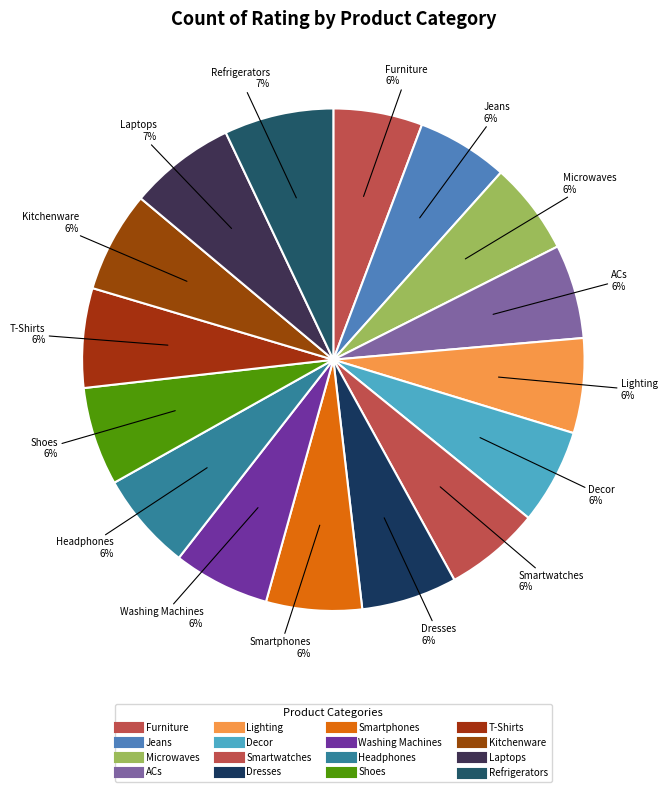

What is the smallest slice in the pie chart?

Furniture